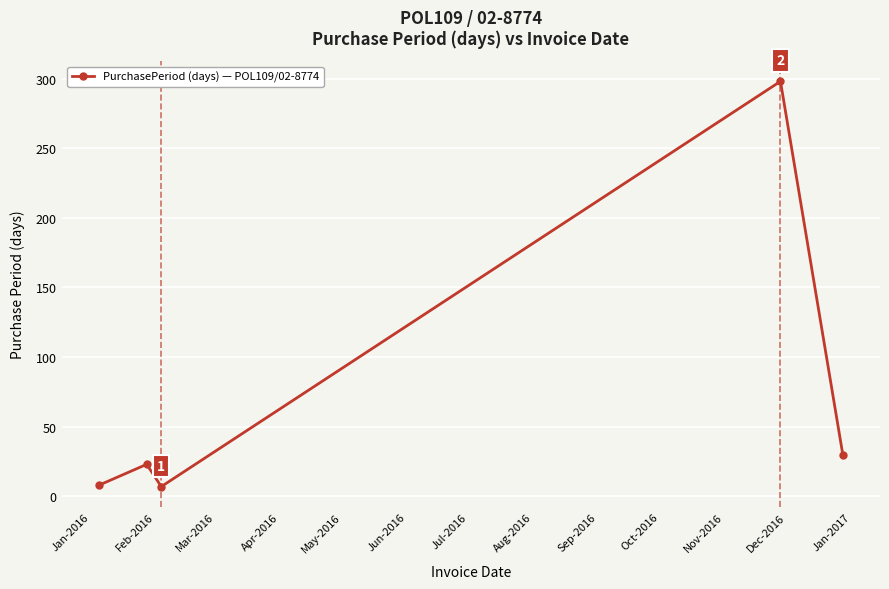

True or false: the data has more than 1 interior local peaks.

True